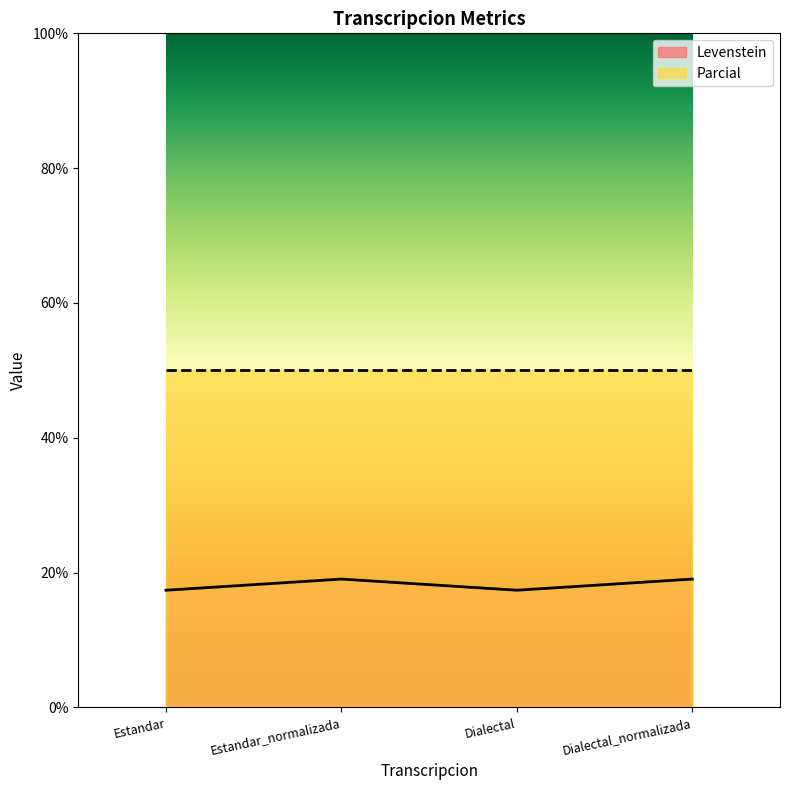

At which category does the data reach its first local valley?

Dialectal